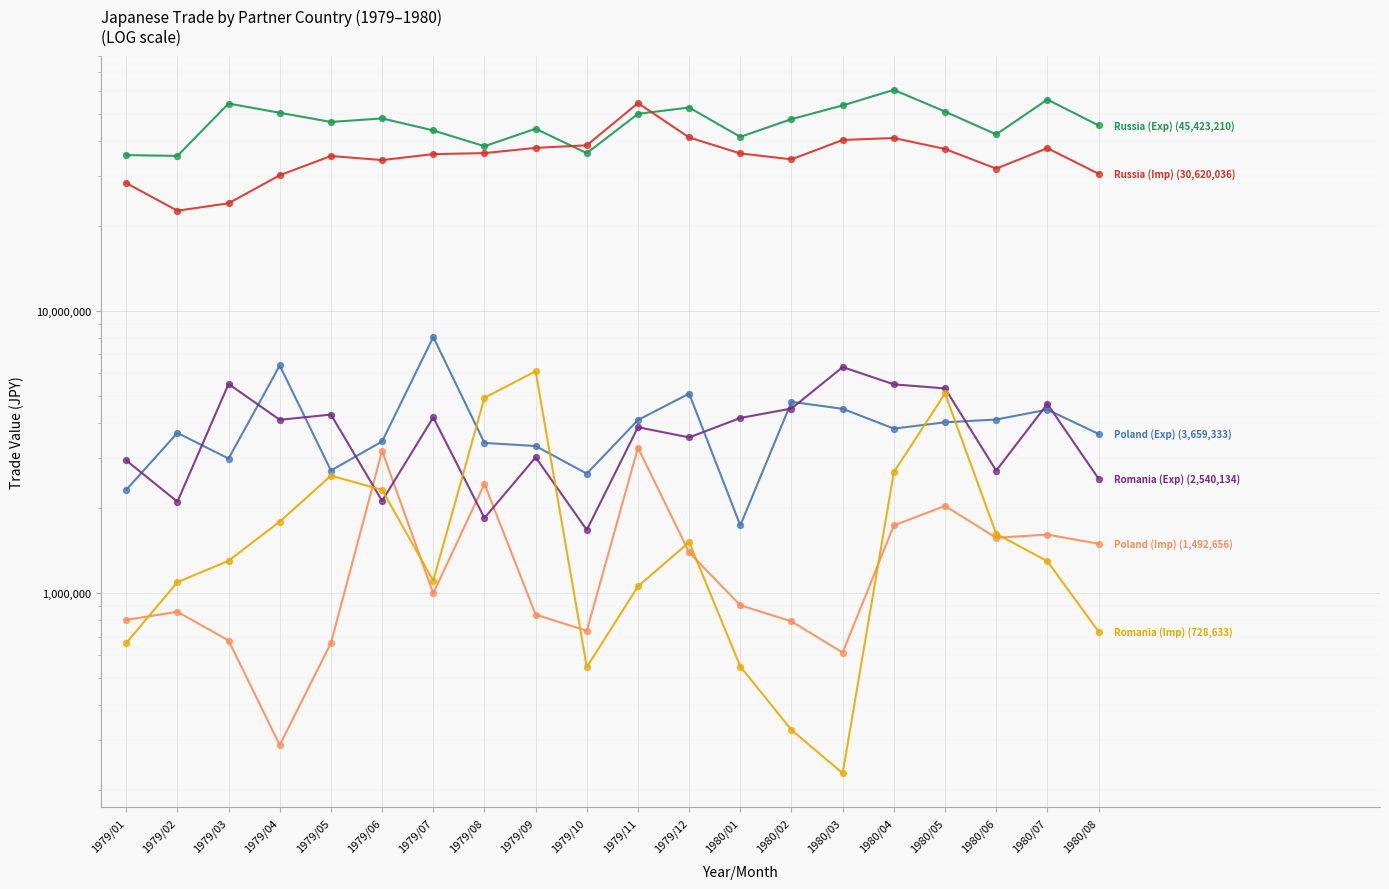

What is the total value across all series at 1980/08?

84464002